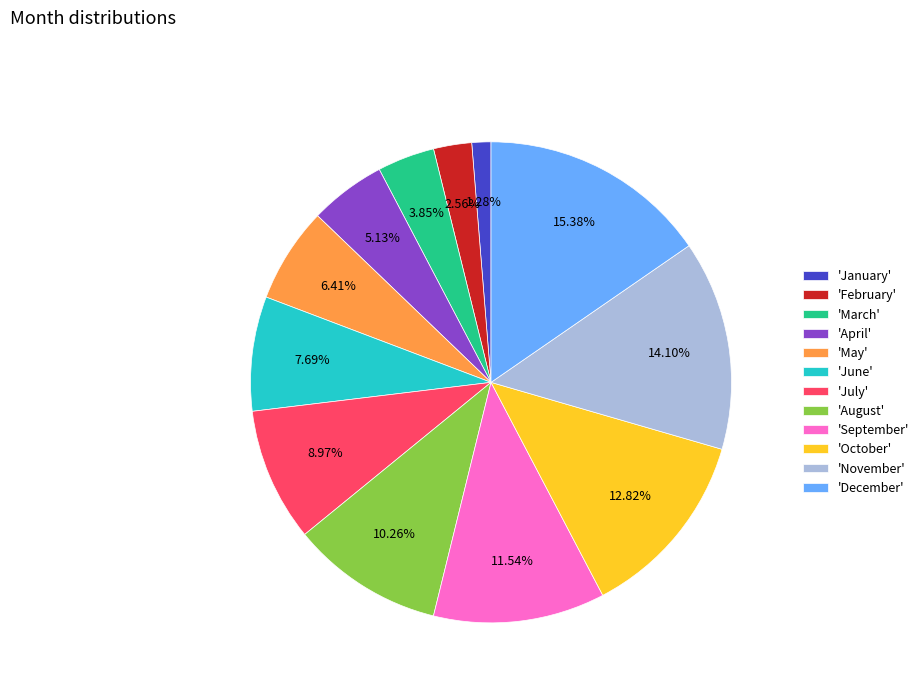

Which has a higher value, 'September' or 'March'?

'September'